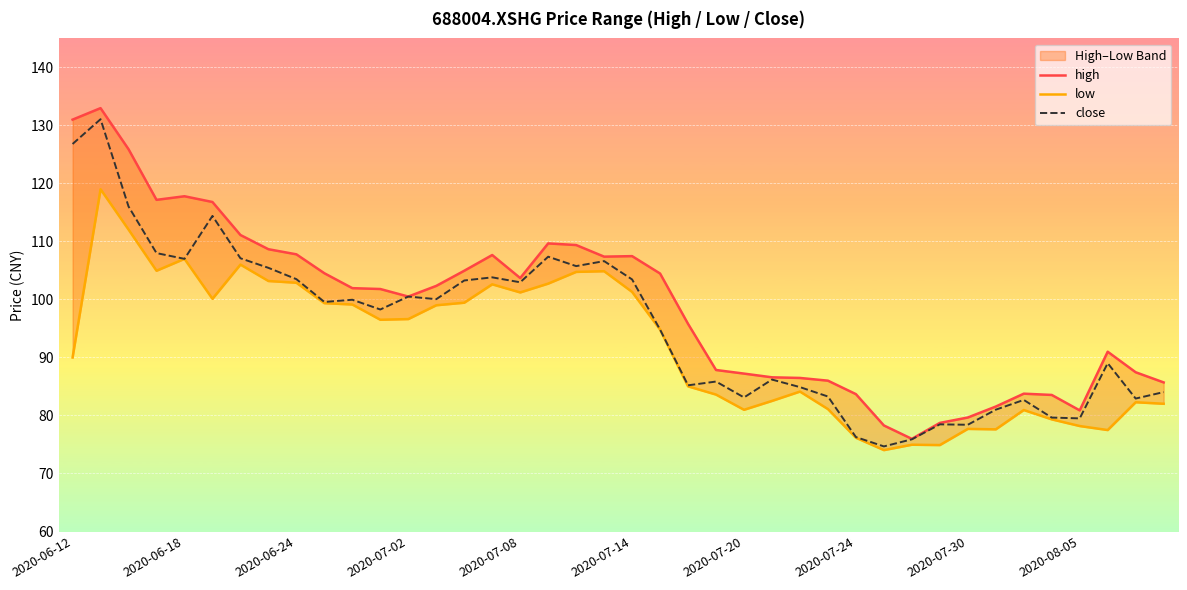

True or false: high has a value of 138.3 at 14.

False